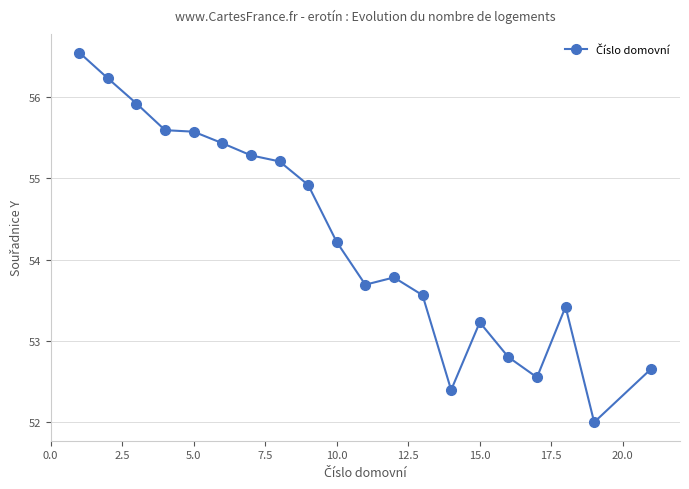

Reading right to left, transcribe all the data shown in this chart.

52.7	52.0	53.4	52.6	52.8	53.2	52.4	53.6	53.8	53.7	54.2	54.9	55.2	55.3	55.4	55.6	55.6	55.9	56.2	56.6